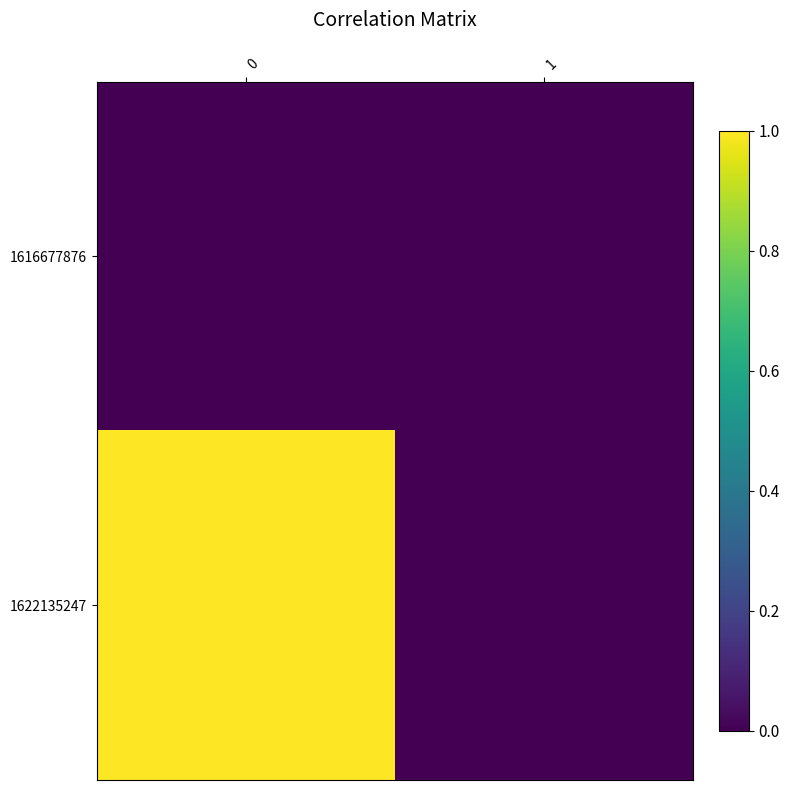

Between 0 and 1, which series saw the biggest shift?

1622135247